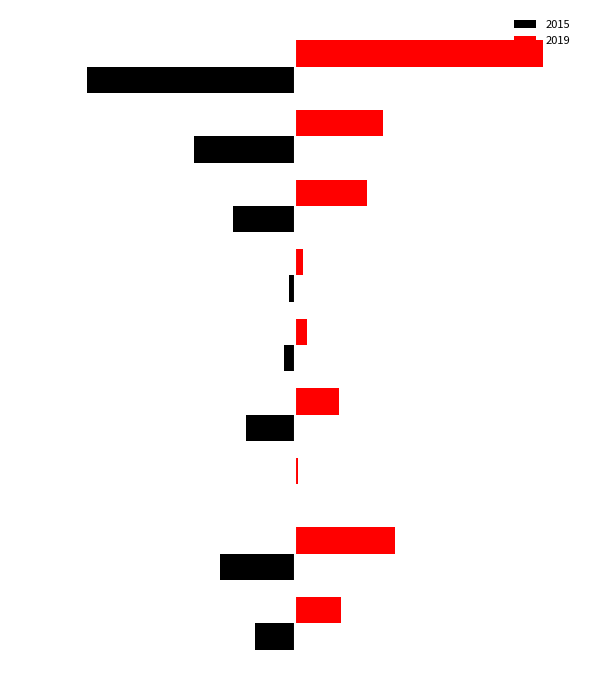

What is the sum of all 2015 values?

-2877